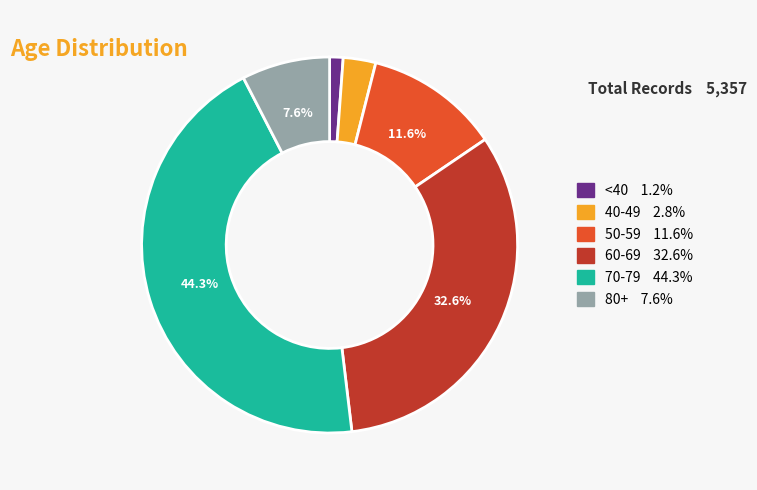

How many segments does this pie chart have?

6